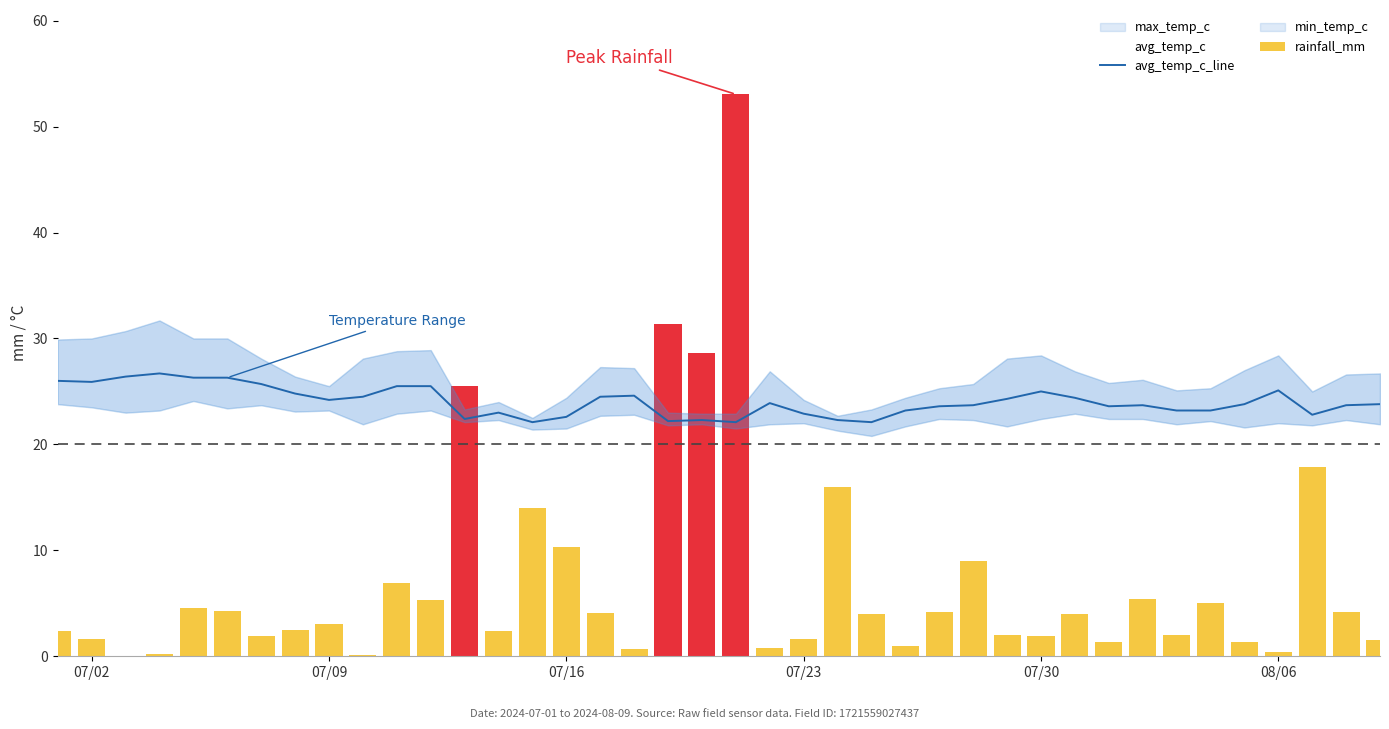

What is the difference between the maximum and minimum values in the rainfall_mm series?

53.0